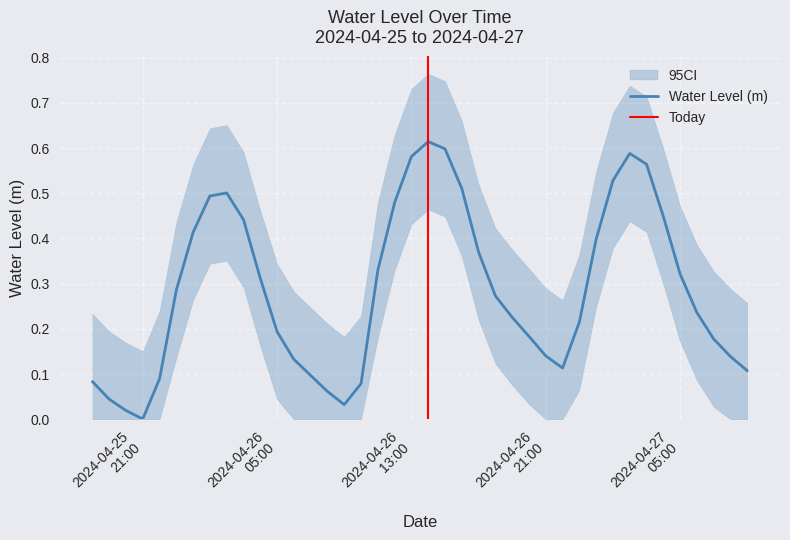

Reading left to right, list all the values displayed in this chart.

0.1	0.0	0.0	0.0	0.1	0.3	0.4	0.5	0.5	0.4	0.3	0.2	0.1	0.1	0.1	0.0	0.1	0.3	0.5	0.6	0.6	0.6	0.5	0.4	0.3	0.2	0.2	0.1	0.1	0.2	0.4	0.5	0.6	0.6	0.4	0.3	0.2	0.2	0.1	0.1